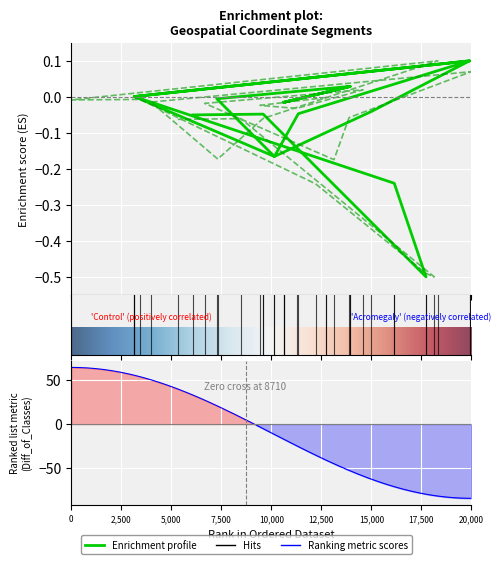

How many intersections are there between y0 and y1?

1